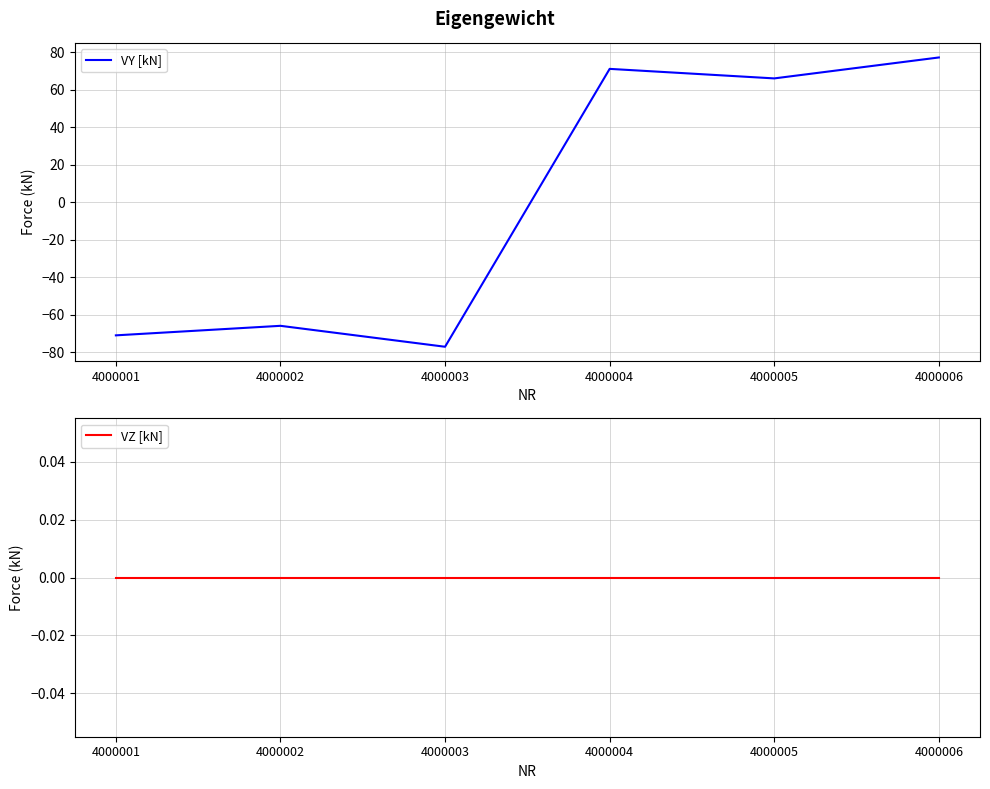

Is the value of VY [kN] at 4000001 greater than the value of VZ [kN] at 4000004?

No